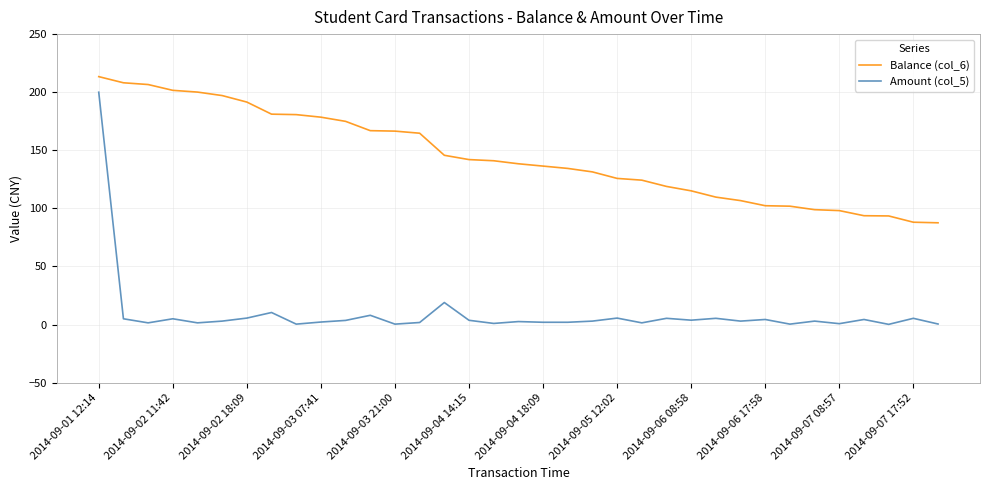

What is the highest value of the Balance (col_6) series?

213.4